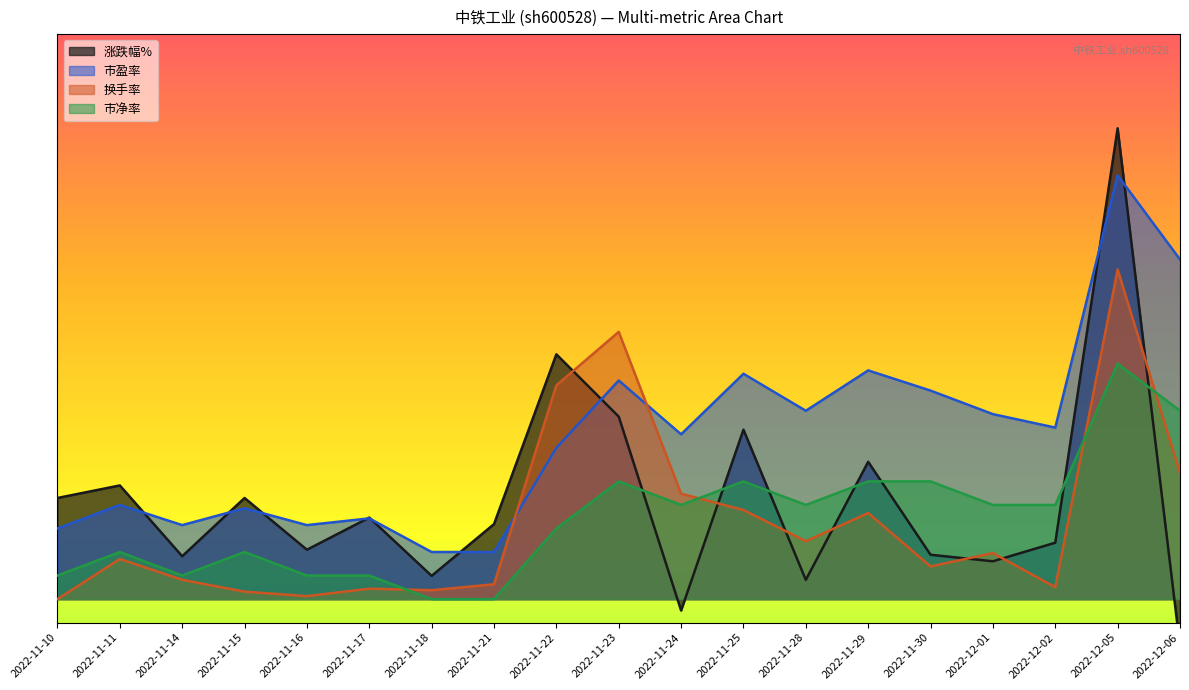

What is the difference between the second highest and minimum values in the 市盈率 series?

6.2